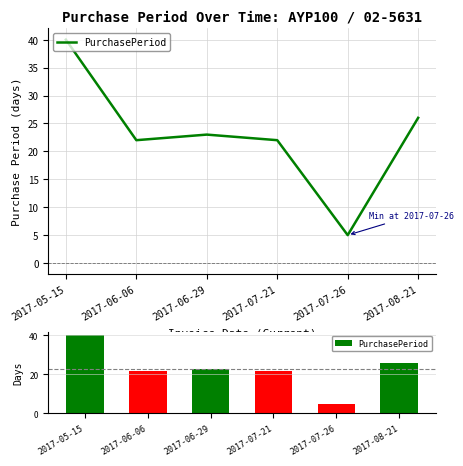

Is it true that the value at 2017-05-15 is 17?

False